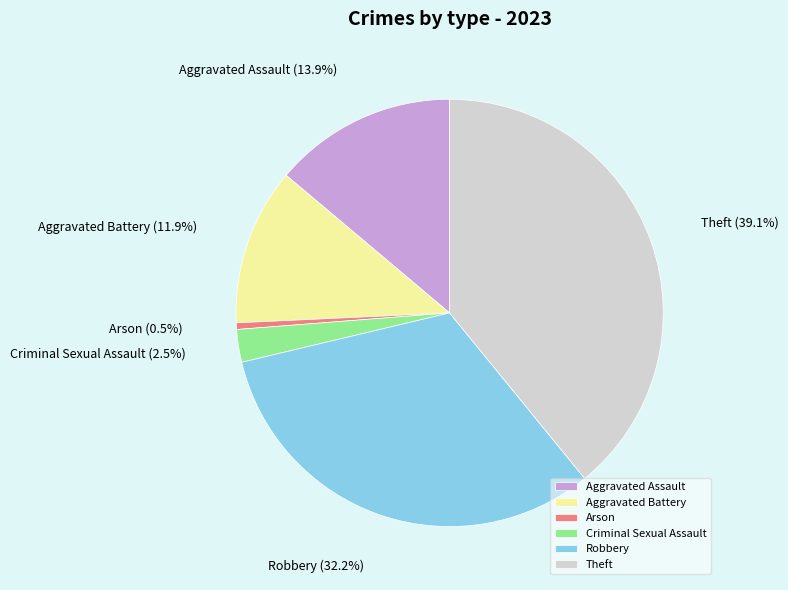

What percentage is NOT represented by Aggravated Assault?

86.1%